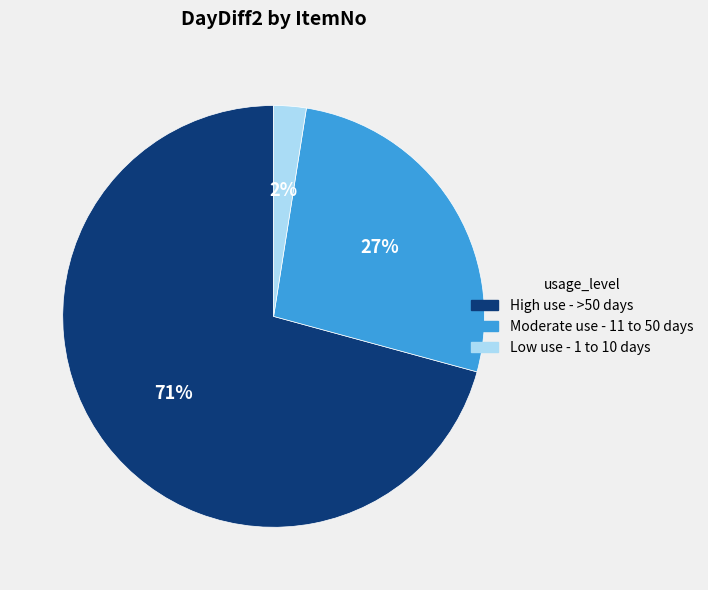

Is there any slice that represents more than half of the pie?

Yes